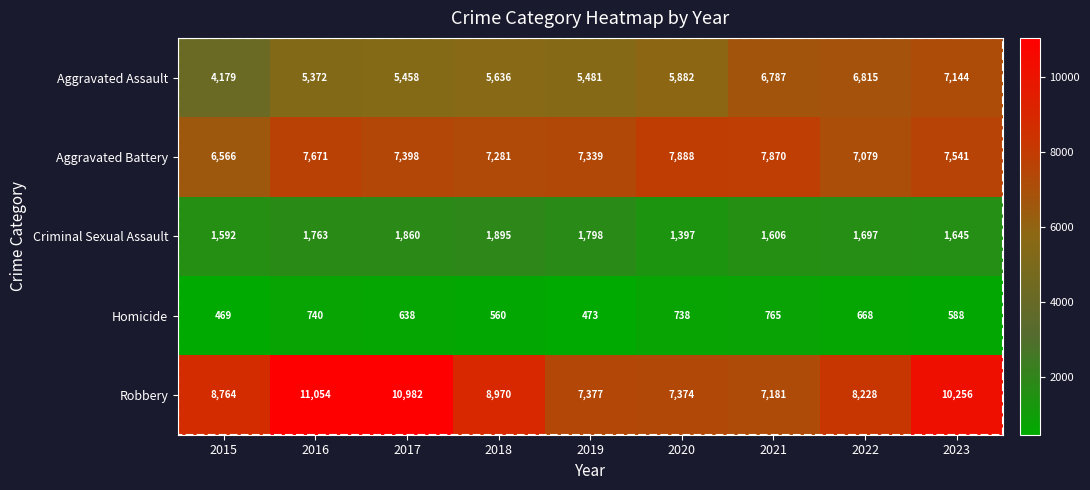

Is it true that Aggravated Assault equals 12222 at 2022?

False